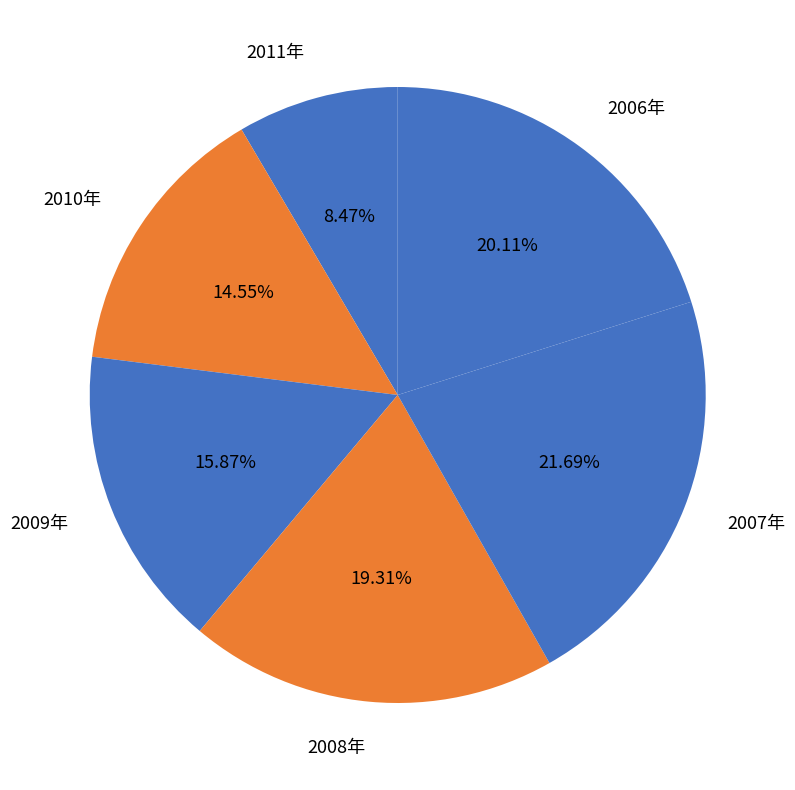

How much of the chart is everything except 2011年?

91.5%